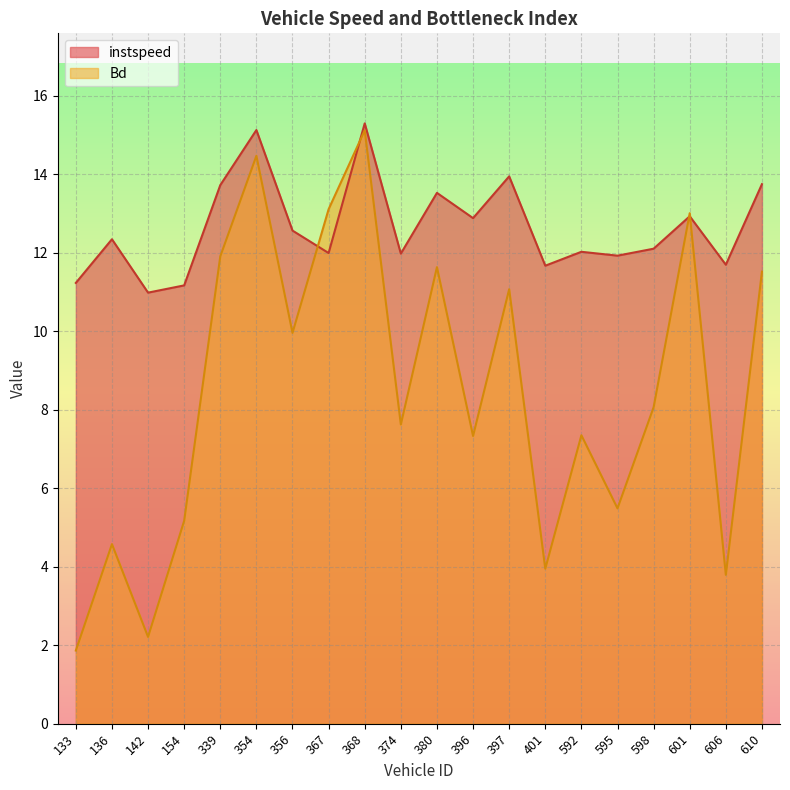

The value of Bd at 401 is 1.7. True or false?

False